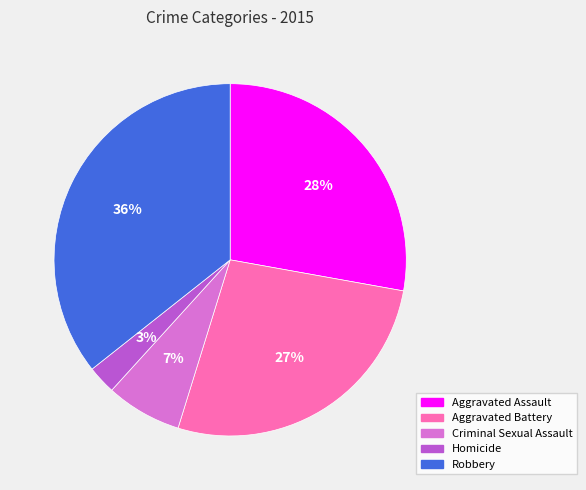

Which has a higher value, Aggravated Assault or Robbery?

Robbery